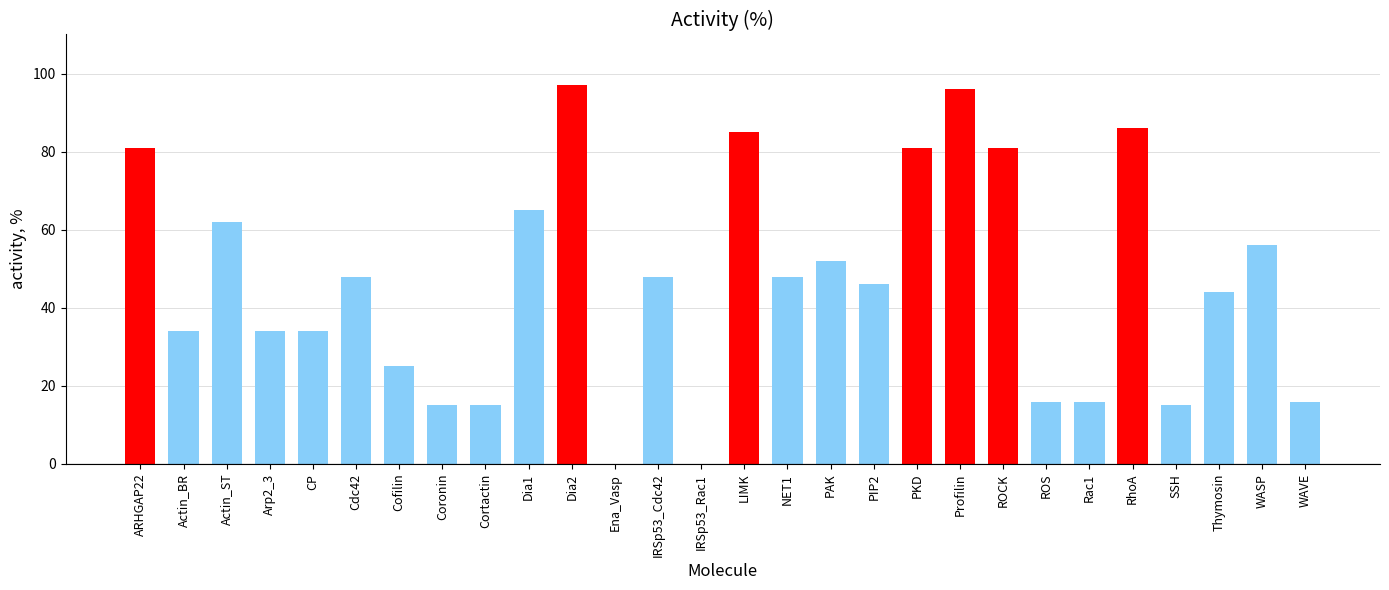

The chart shows a value of 81 at PKD. True or false?

True